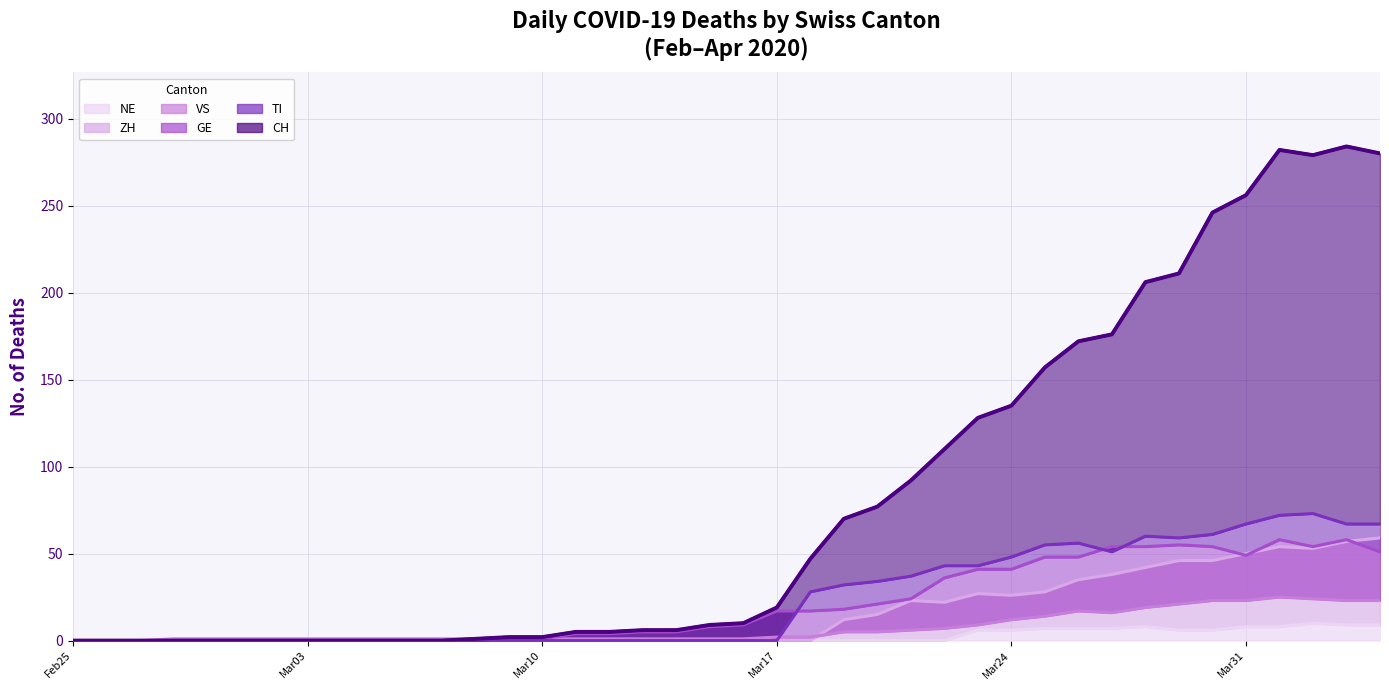

The NE series shows 6 at Mar24. True or false?

True